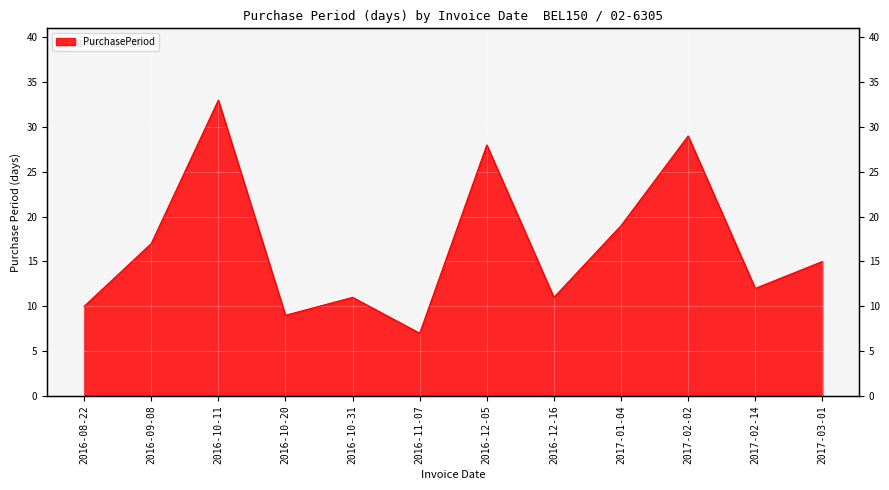

Rank the categories by value from highest to lowest.

2016-10-11, 2017-02-02, 2016-12-05, 2017-01-04, 2016-09-08, 2017-03-01, 2017-02-14, 2016-10-31, 2016-12-16, 2016-08-22, 2016-10-20, 2016-11-07